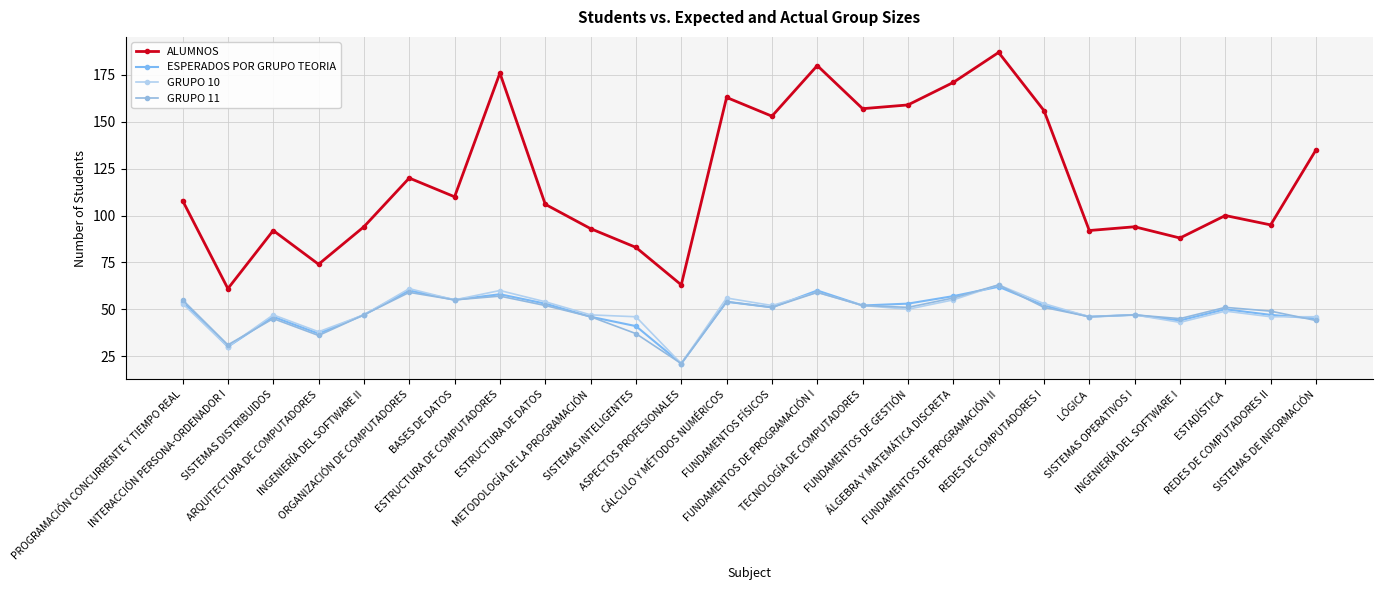

How many data points in ALUMNOS are less than 108?

13